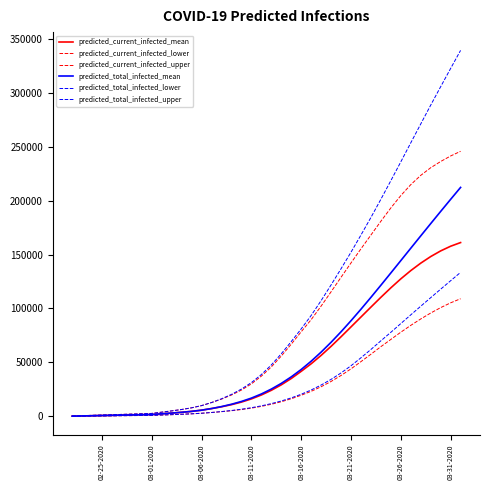

True or false: predicted_total_infected_lower has more than 0 points higher than both neighbors.

False